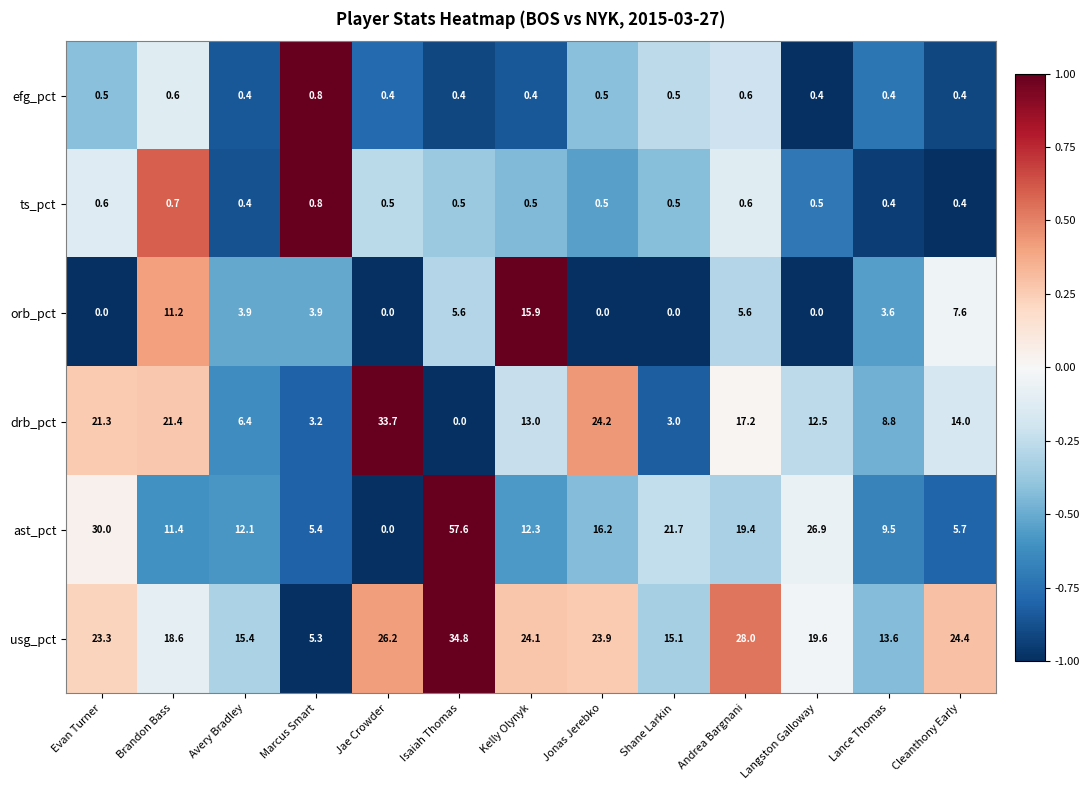

The usg_pct series shows 44.7 at Jae Crowder. True or false?

False